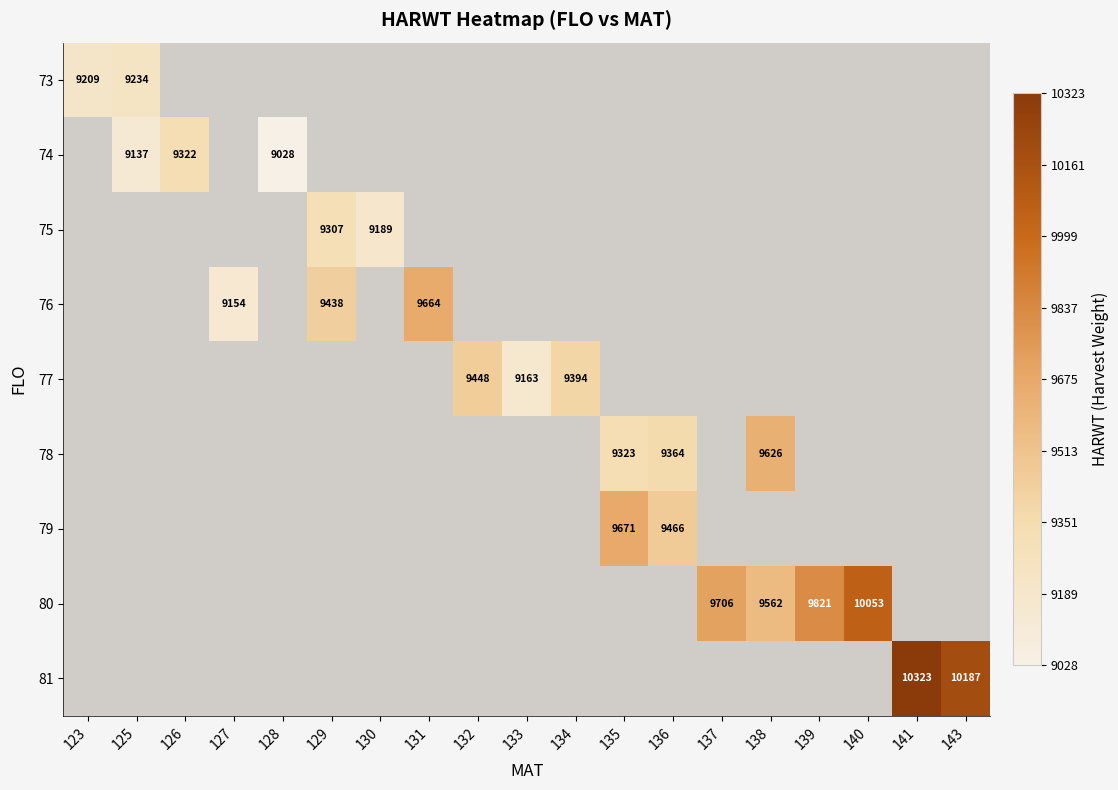

The value of 75 at 130 is 13877. True or false?

False